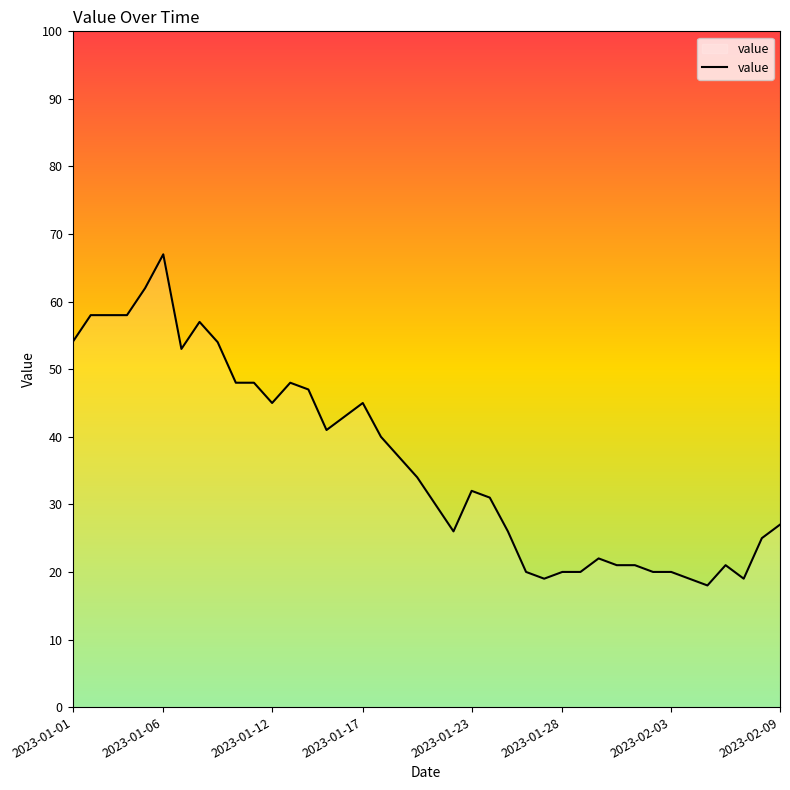

What is the average value?

36